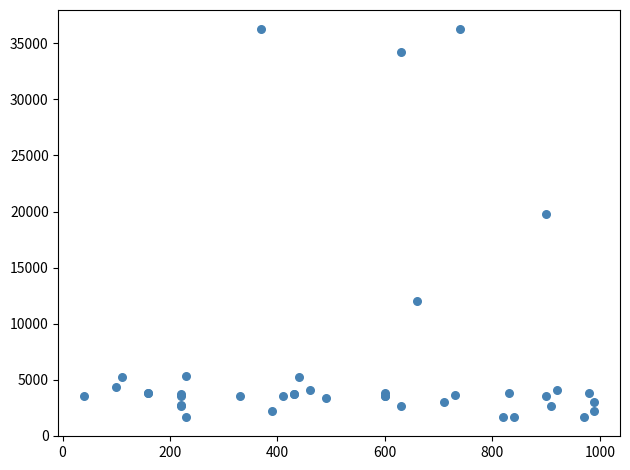

What Y value in the scatter plot is closest to 18967?

19744